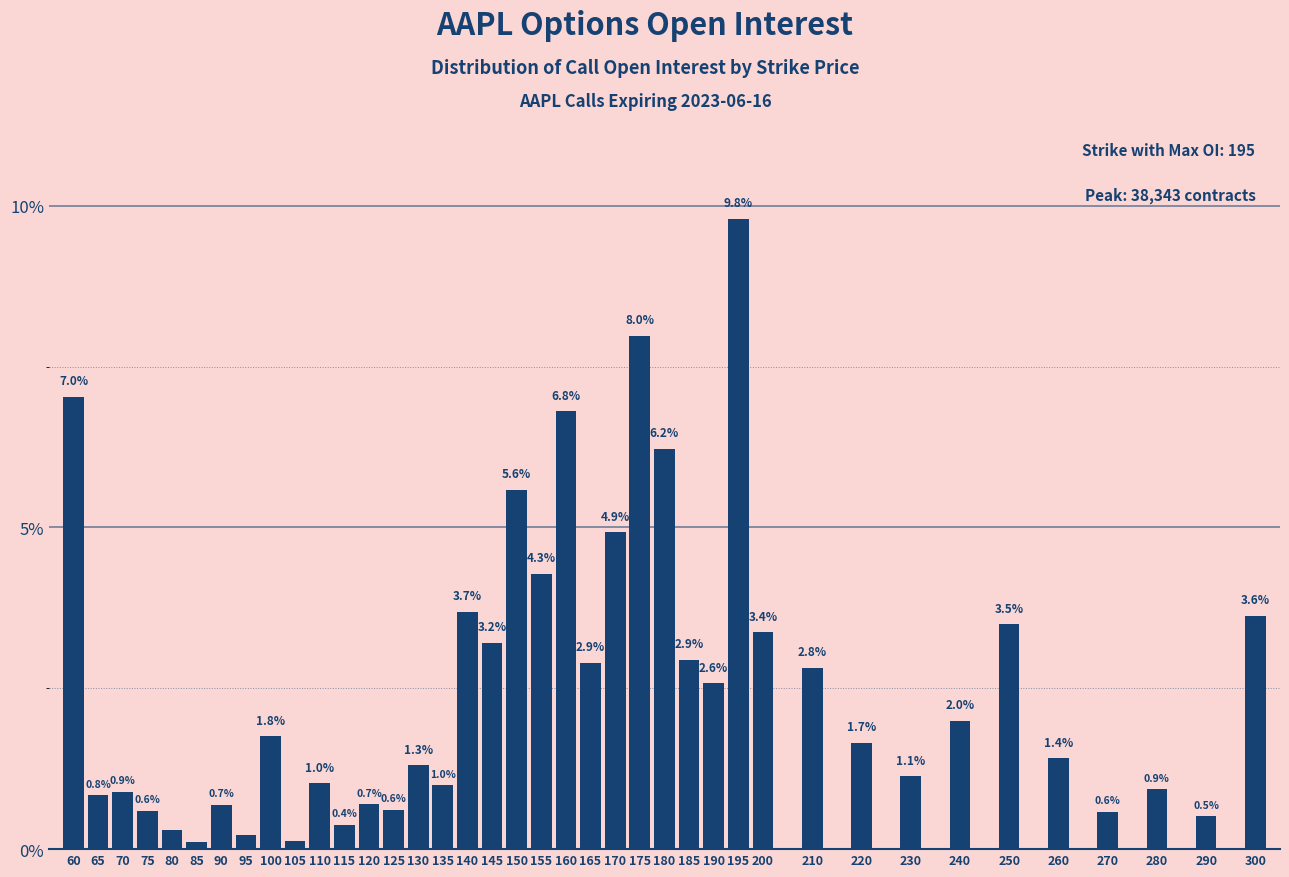

Is it true that the value at 175 is 8.0?

True